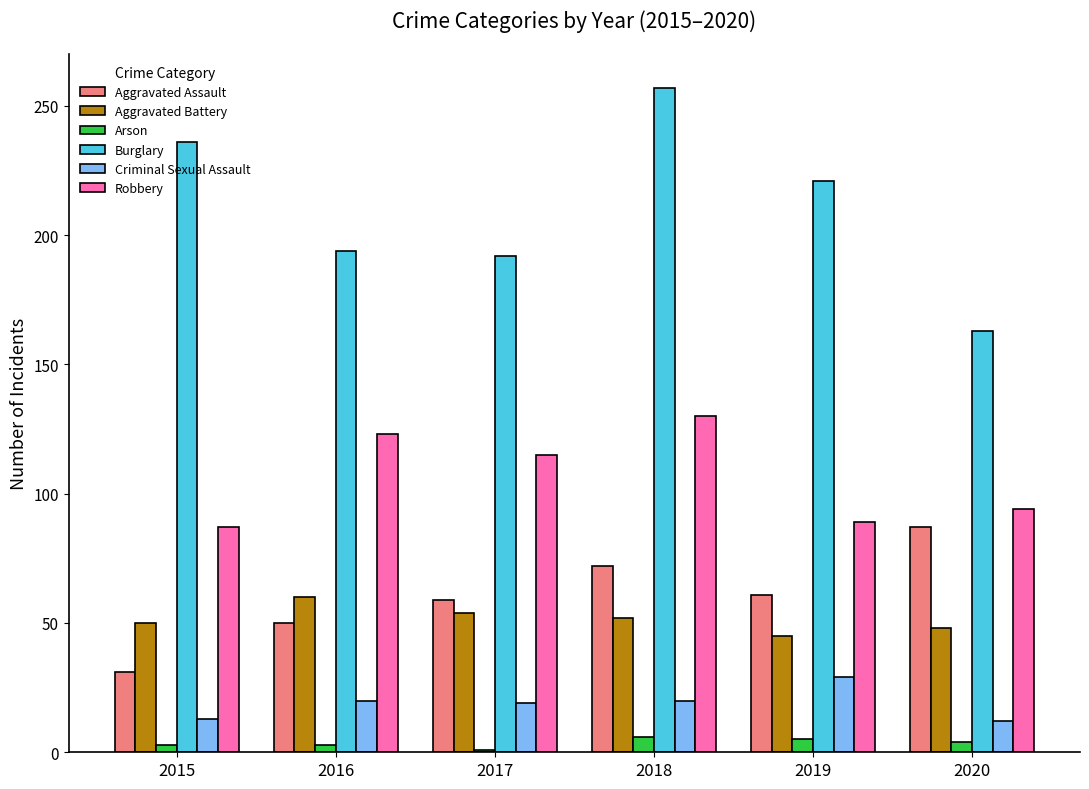

What value does the Robbery series have at 2015, to the nearest 5?

85